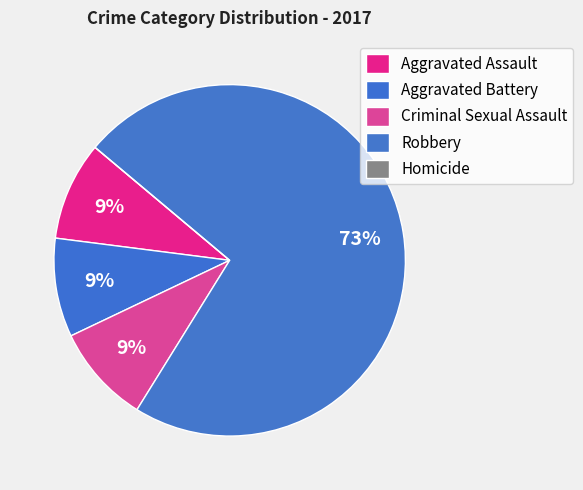

Does any single category account for the majority?

Yes